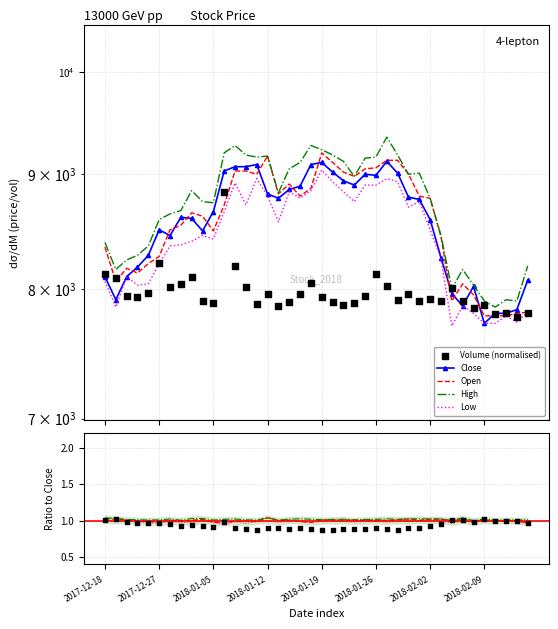

Which series reaches the minimum Y coordinate?

Volume (norm)